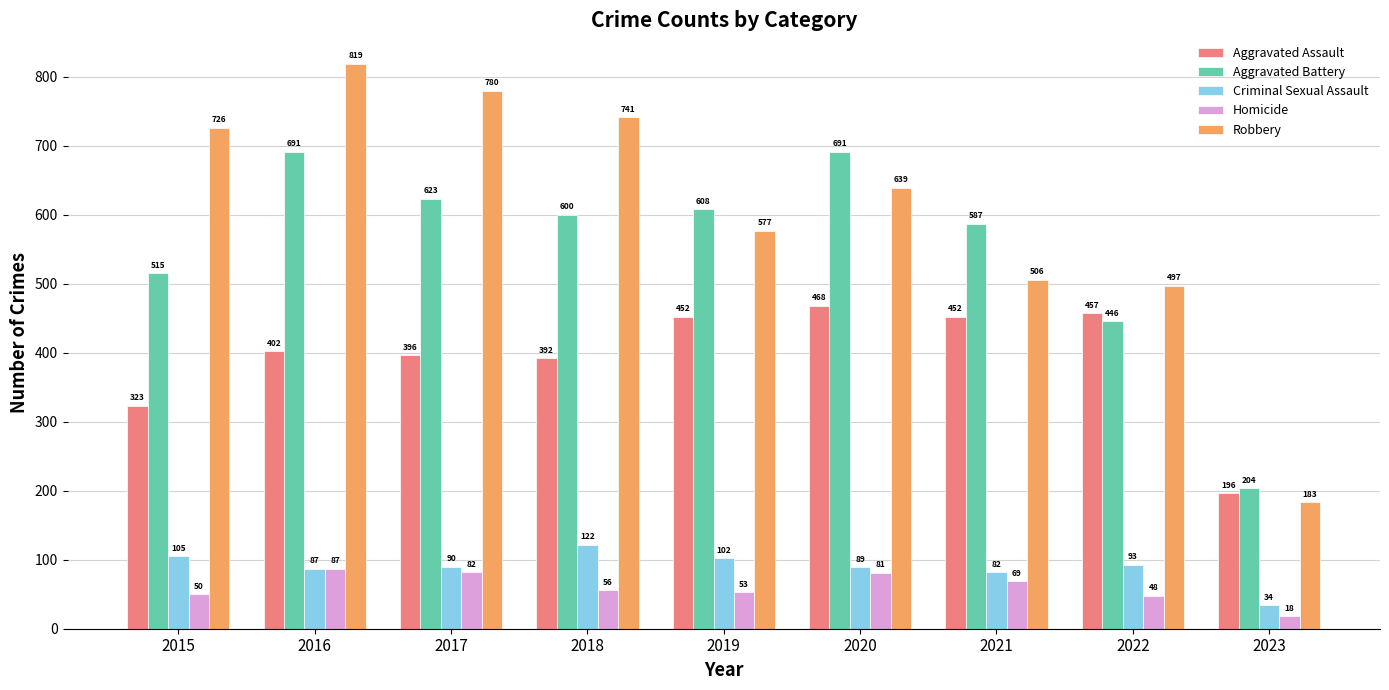

Read the Aggravated Battery value at 2023.

204